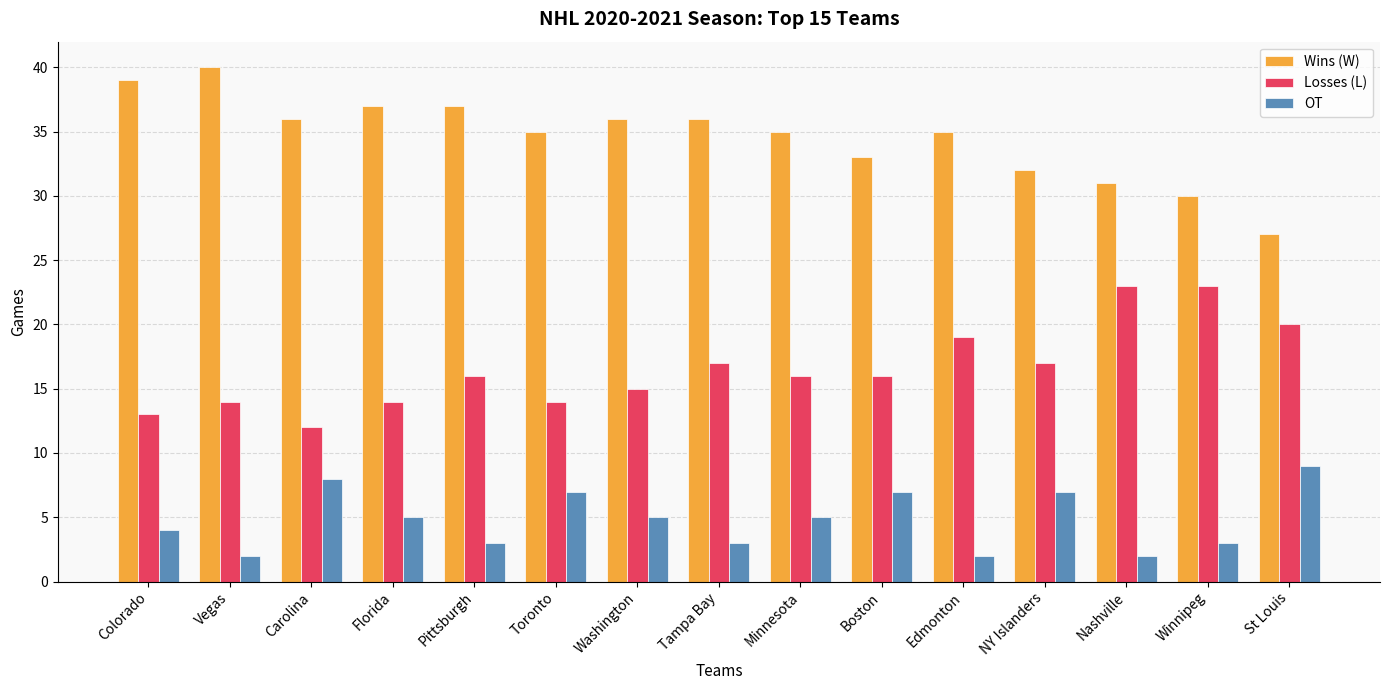

What is the sum of all Losses (L) values?

249